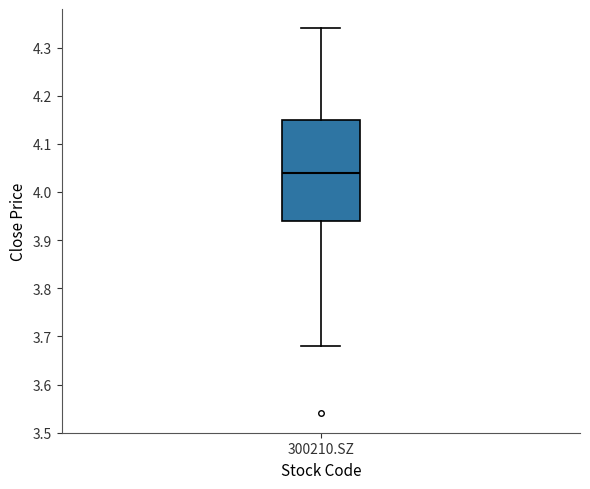

Read this box plot against the y-axis: the position of the median line, the range covered by the box, and the ends of both whiskers. The values are not printed on the chart, so give them approximately, as read against the axis.

median 4.04, box 3.94 to 4.15, whiskers 3.68 to 4.34